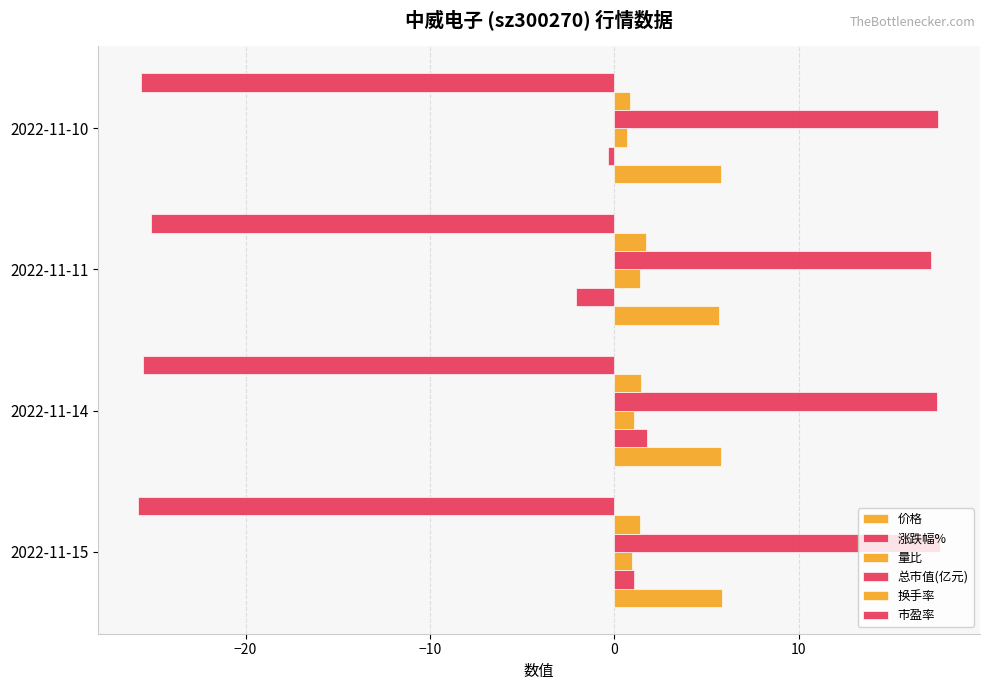

How many distinct data groups are displayed?

6